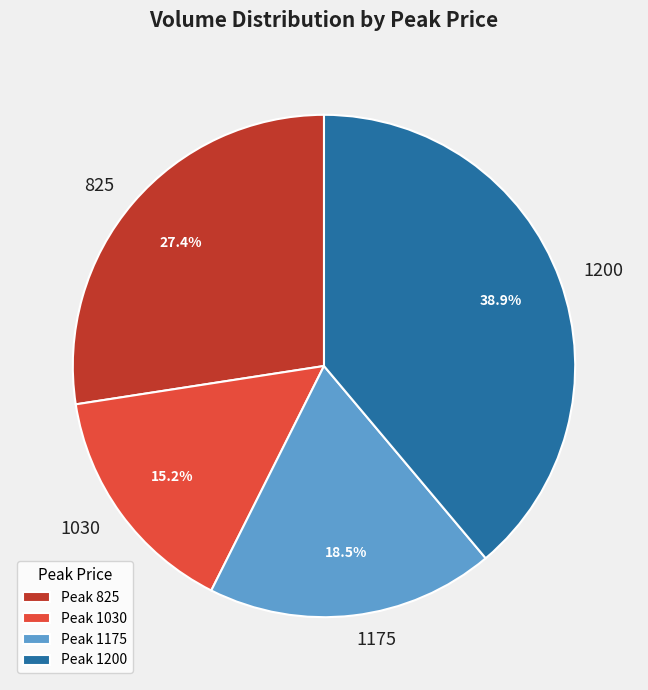

What percentage do 1175 and 1200 together represent?

57.4%